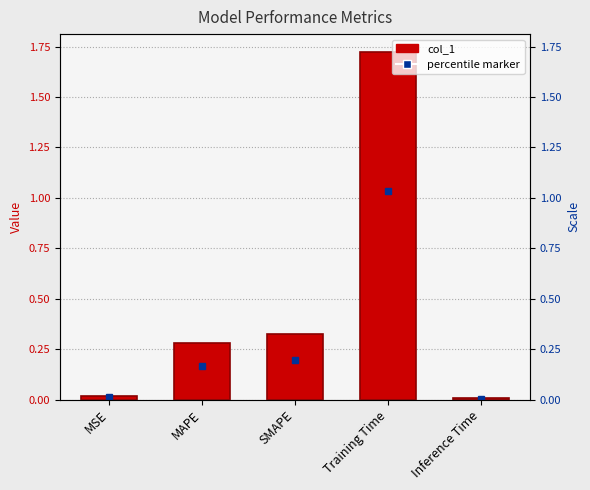

What is the difference between the maximum and minimum values?

1.7